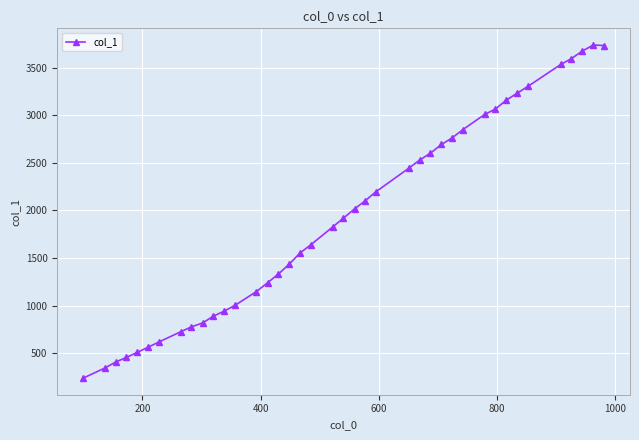

What is the greatest value displayed?

3738